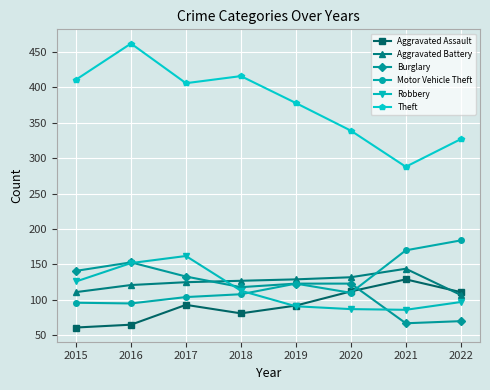

Which series has the largest range (max minus min)?

Theft